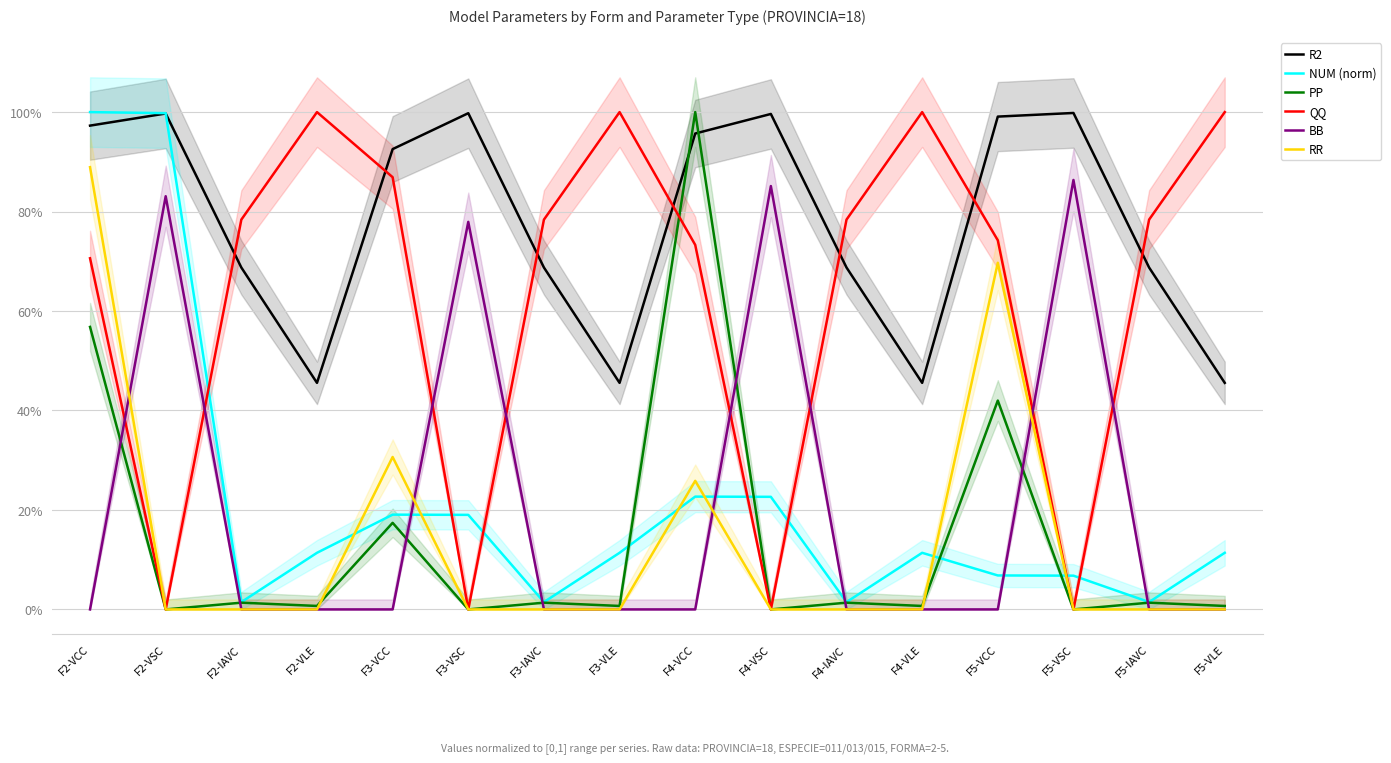

What is the average value of the QQ series?

0.6